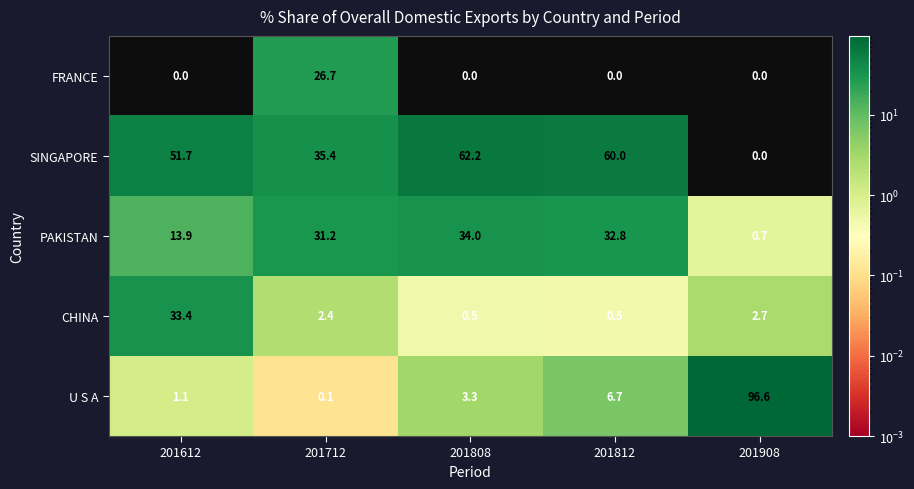

At which category is the sum across all series the highest?

201612